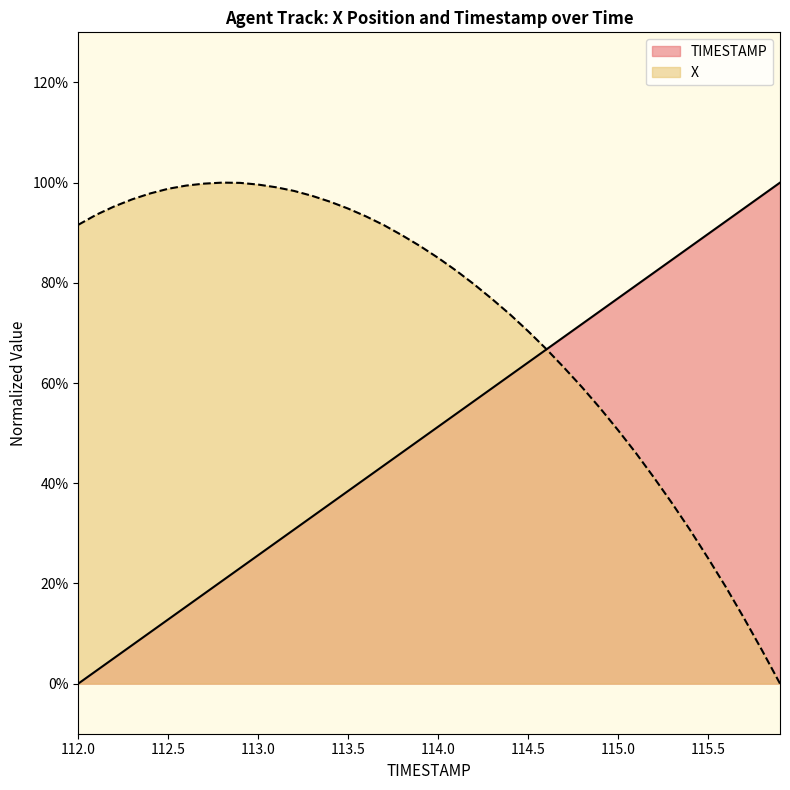

What is the average value of the TIMESTAMP series?

0.5